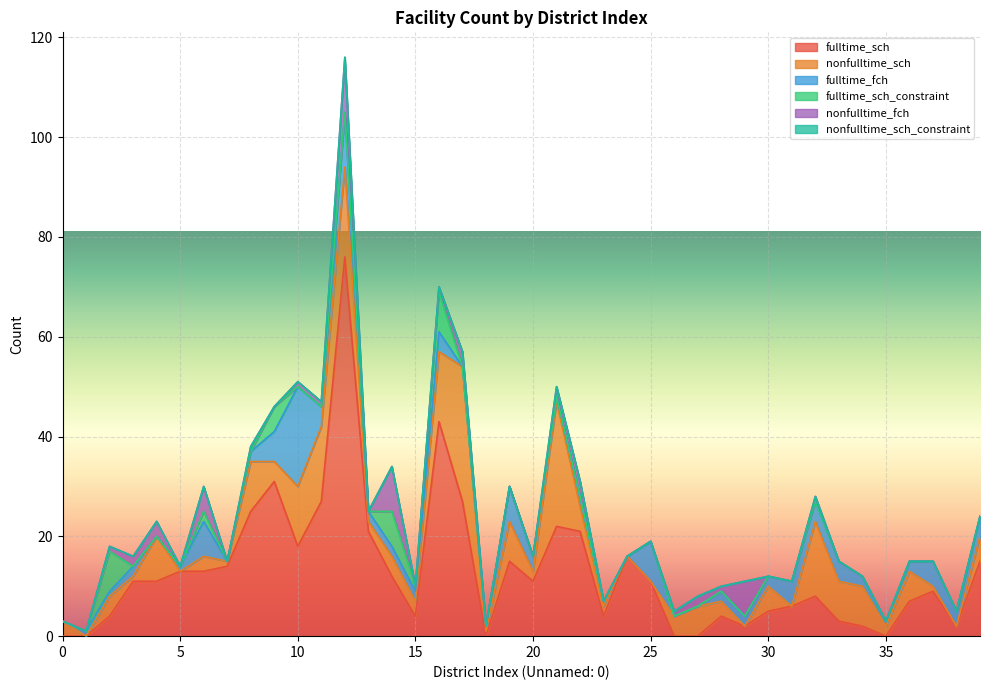

How many series are shown in this chart?

6